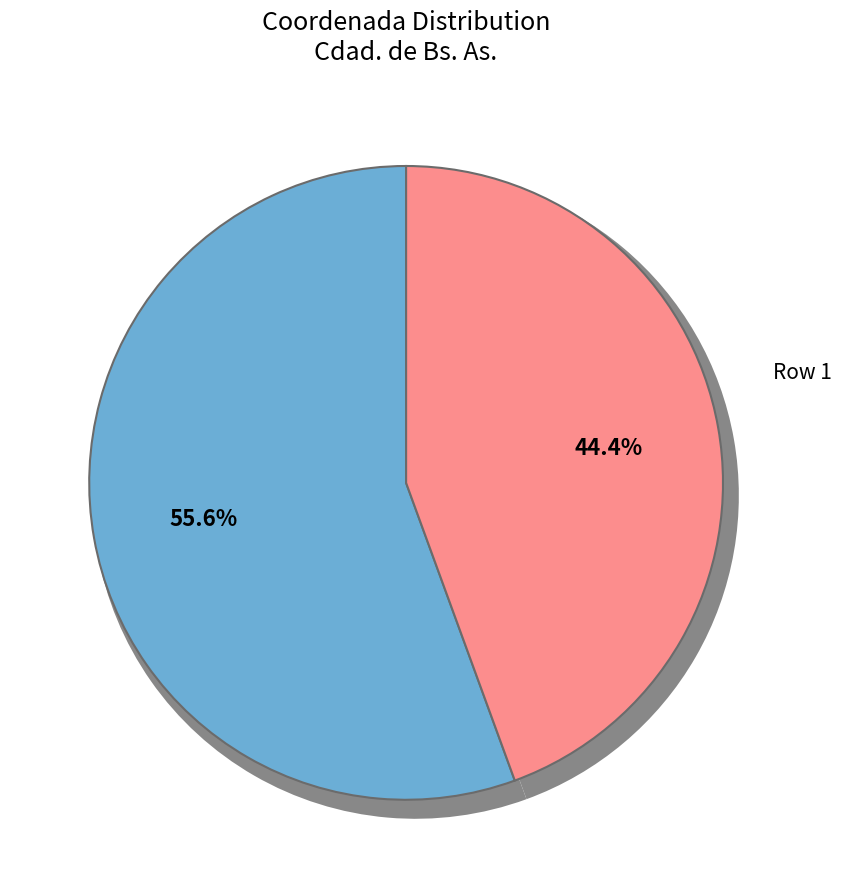

What percentage is the  slice, to the nearest percent?

44%